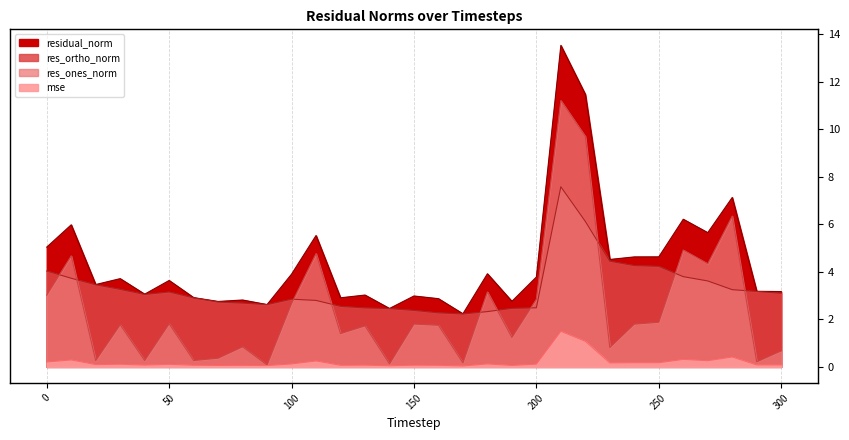

What is the maximum value shown in the chart?

13.5